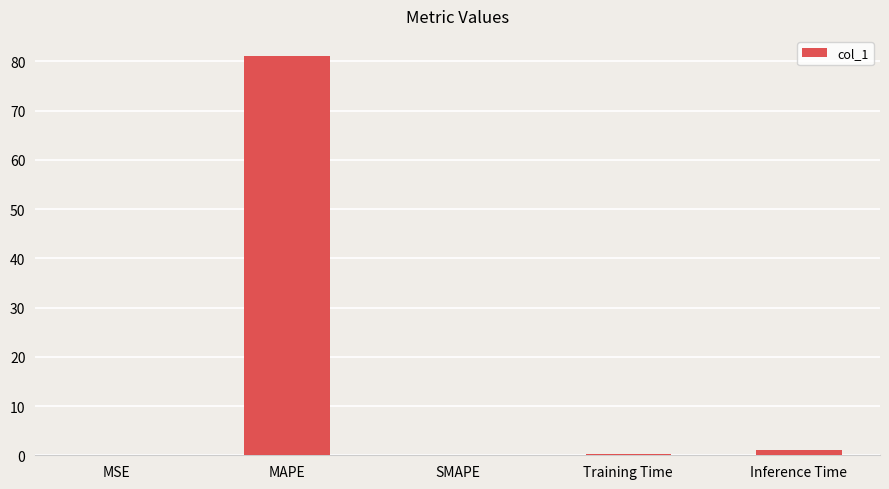

At which category does the chart reach its peak across all series?

MAPE